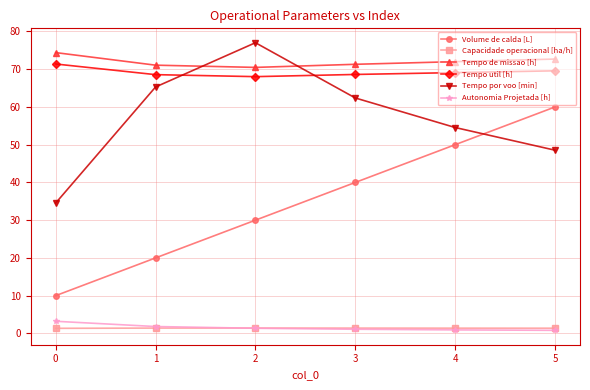

What is the maximum value for Volume de calda [L]?

60.0